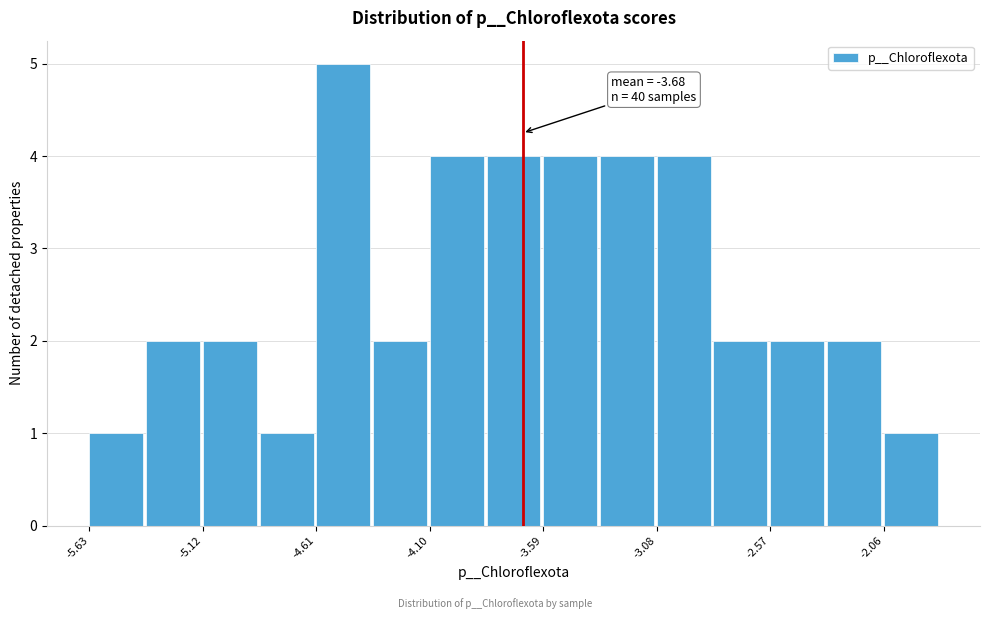

Around what value on the x-axis is the tallest bar? Give the approximate position of its centre, as read against the axis.

-4.5